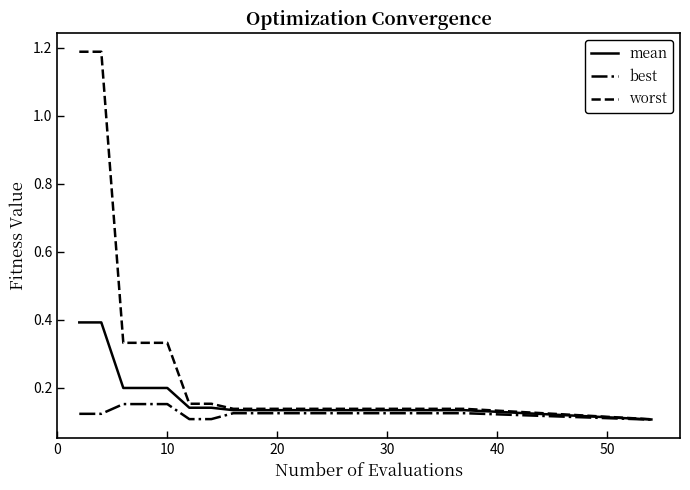

What is the sum of all worst values?

5.4